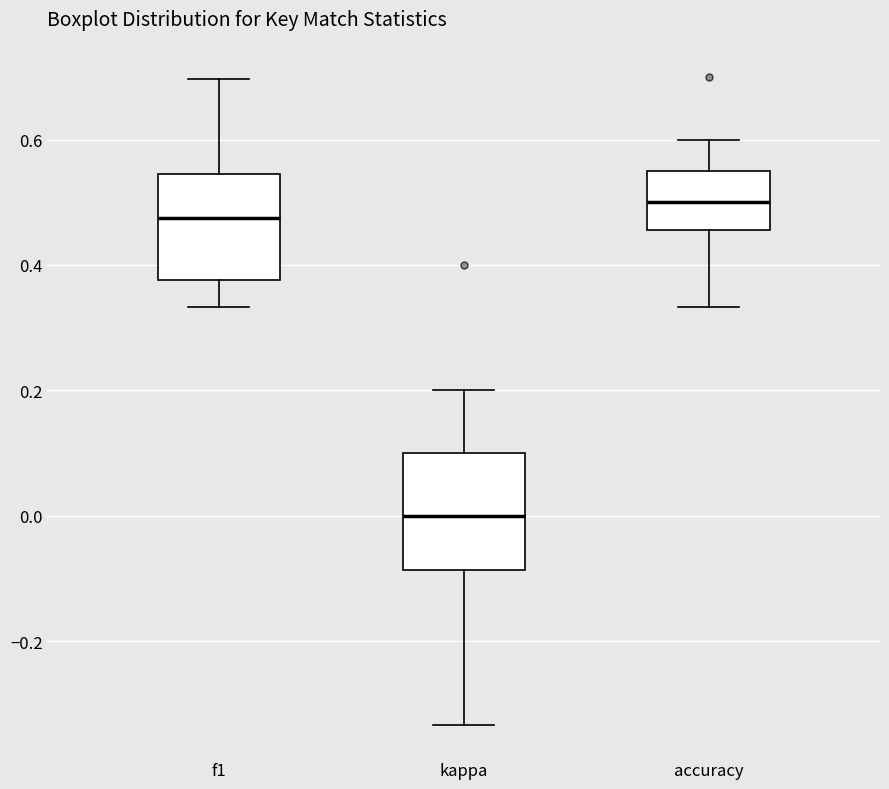

Which box has the highest median line?

accuracy